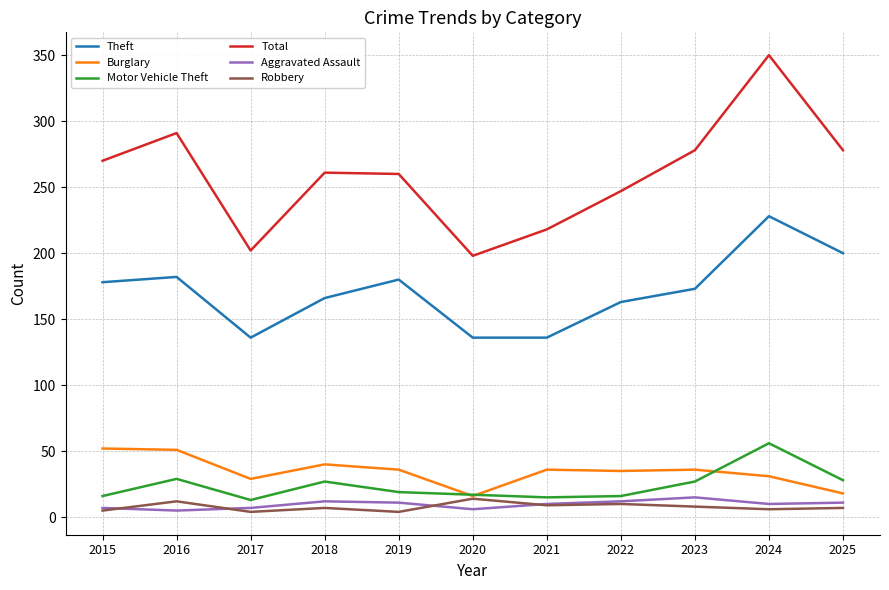

Which label corresponds to the largest value in the chart?

2024